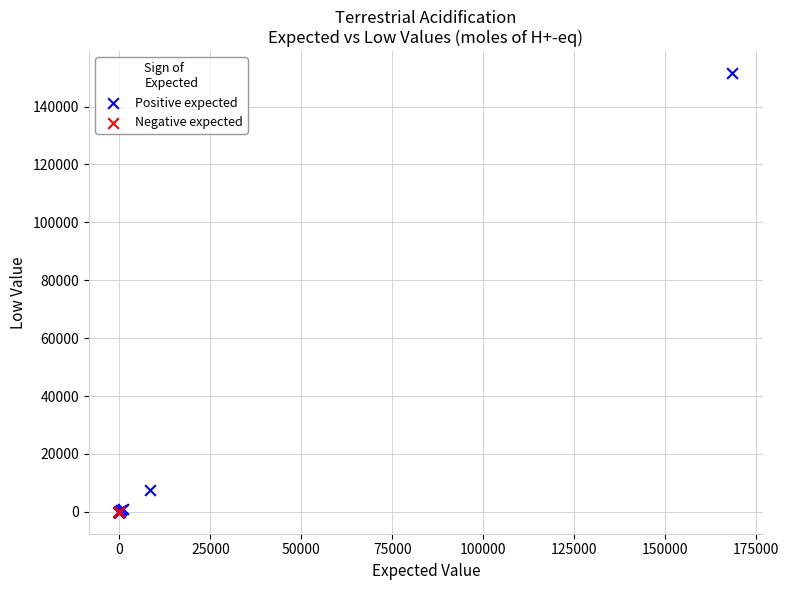

What are all the series names shown in the legend?

Positive expected, Negative expected